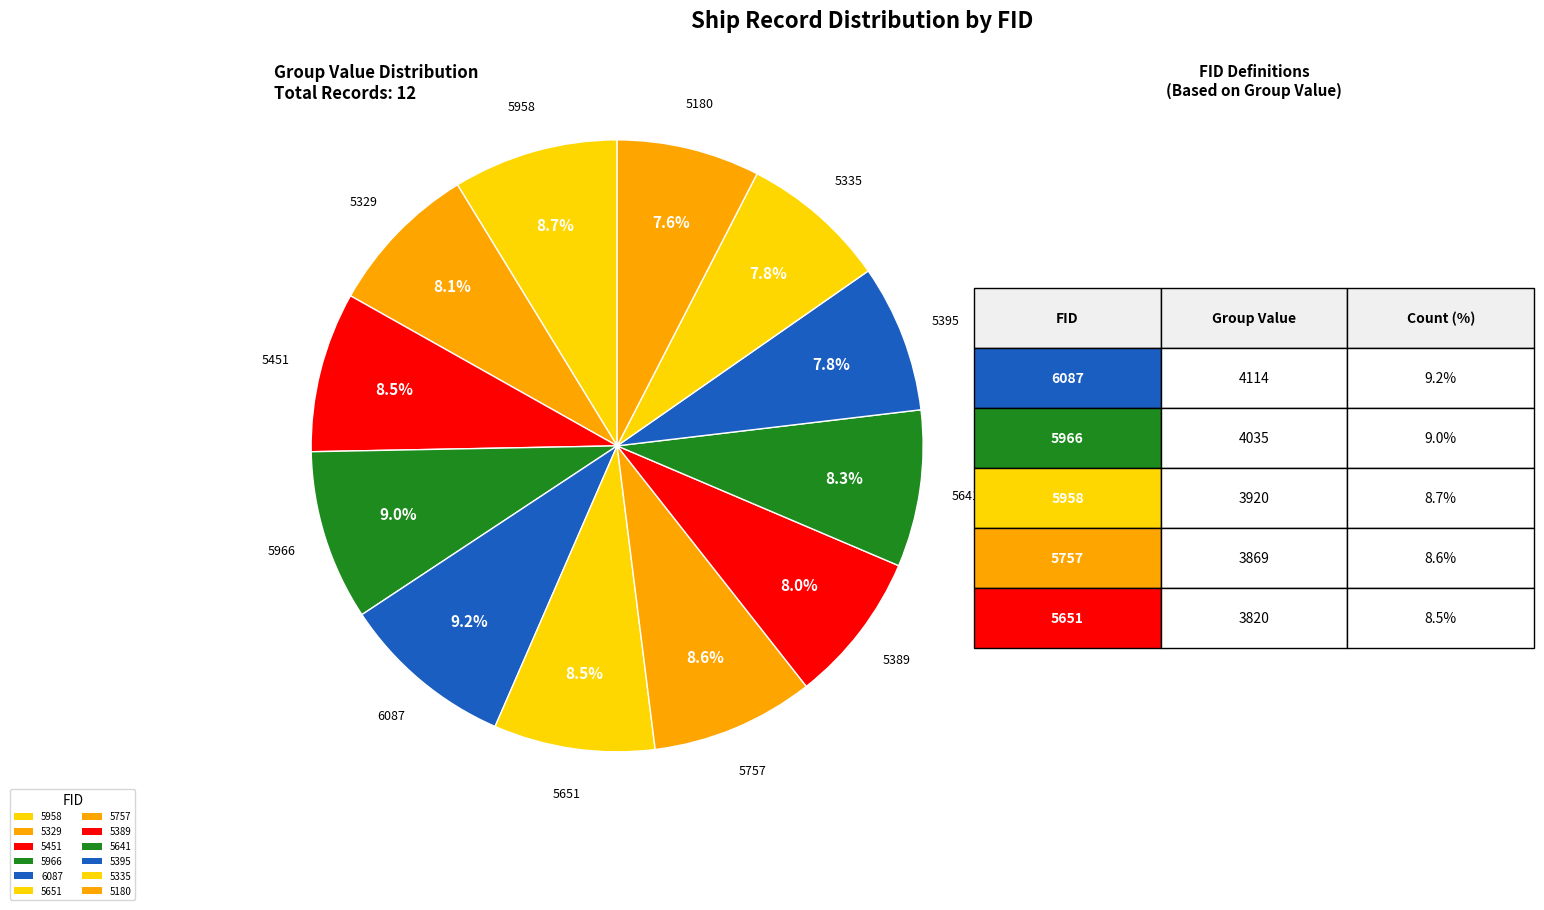

To the nearest percent, what is the combined percentage of 5329 and 5389?

16%